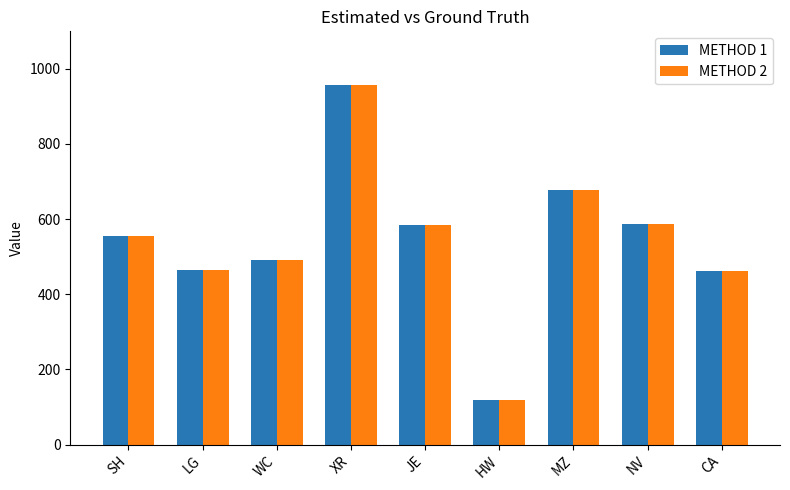

What is the maximum value shown in the chart?

956